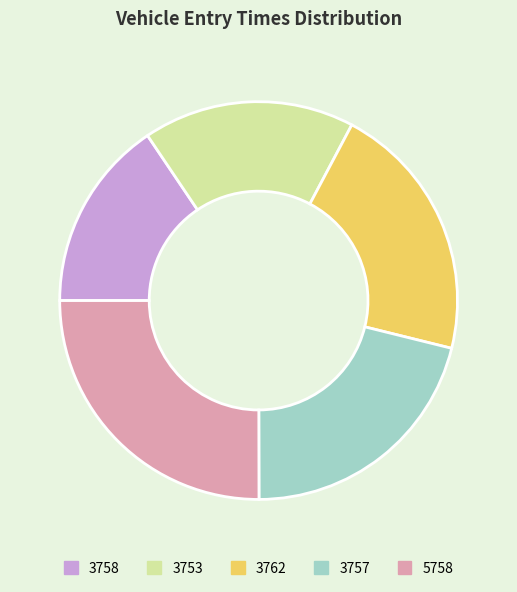

The 3762 slice represents 13% of the pie. True or false?

False